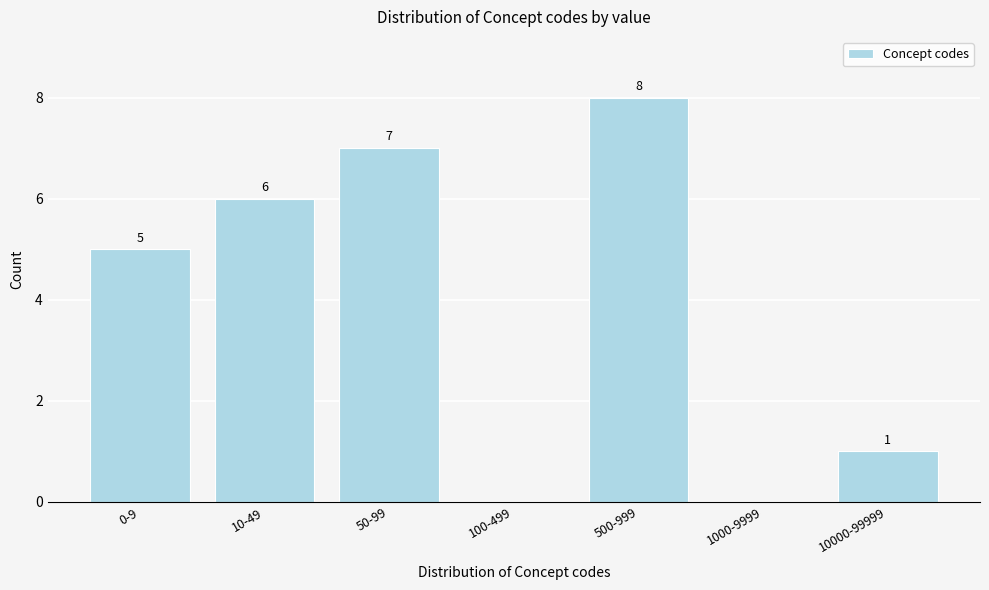

Reading left to right, list all the values displayed in this chart.

0-9=5	10-49=6	50-99=7	100-499=0	500-999=8	1000-9999=0	10000-99999=1